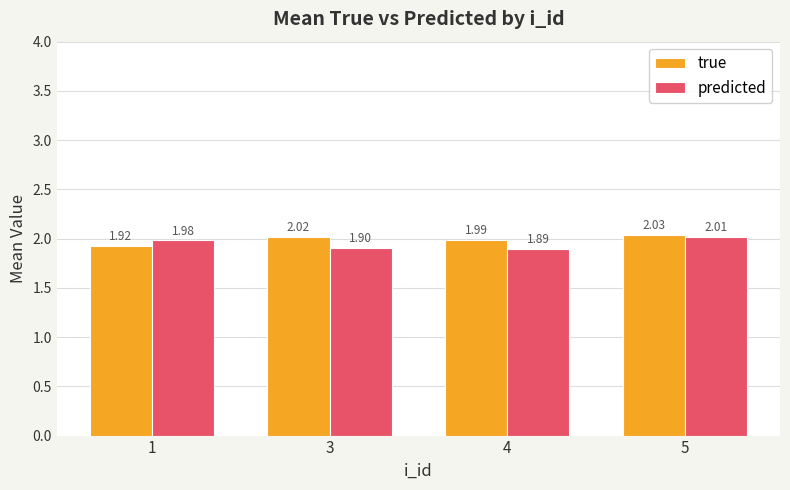

How many bars are there in total?

8